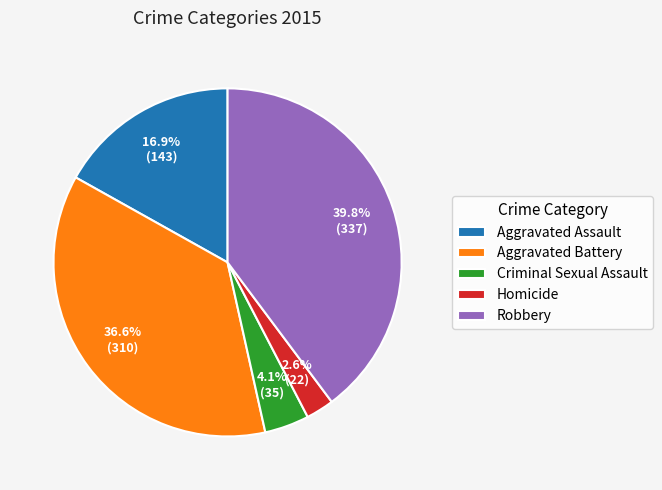

Count the number of slices in the pie.

5